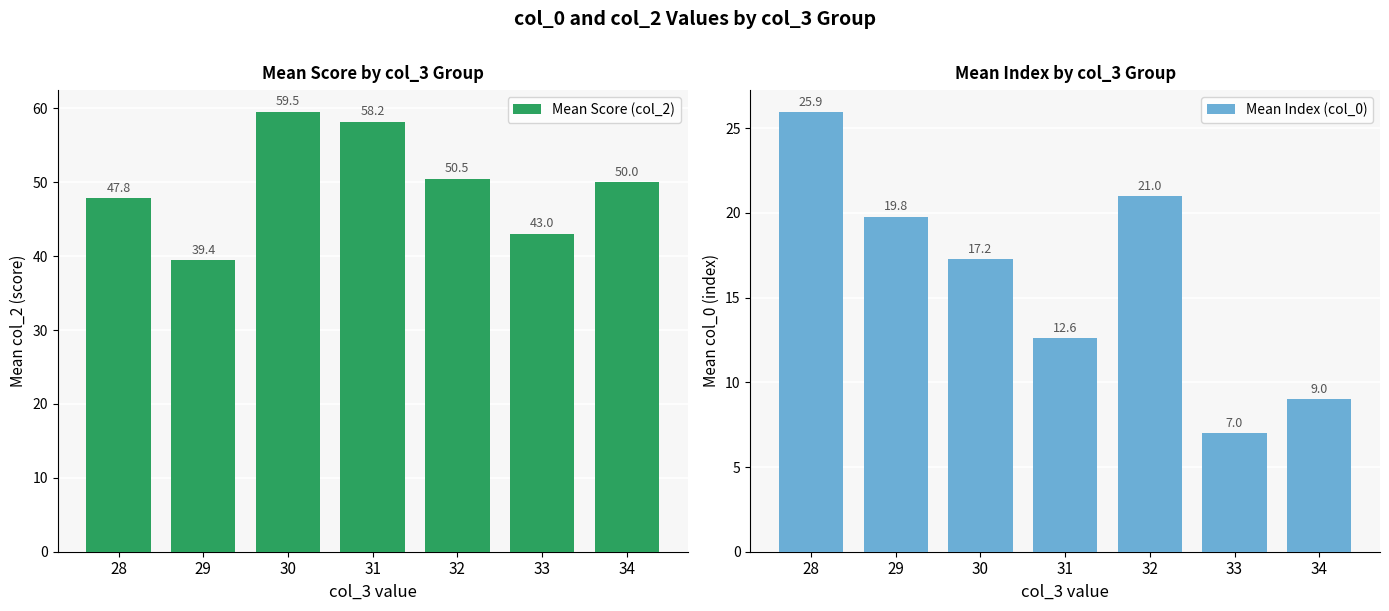

Rank the series by their average value, from highest to lowest.

Mean Score (col_2), Mean Index (col_0)